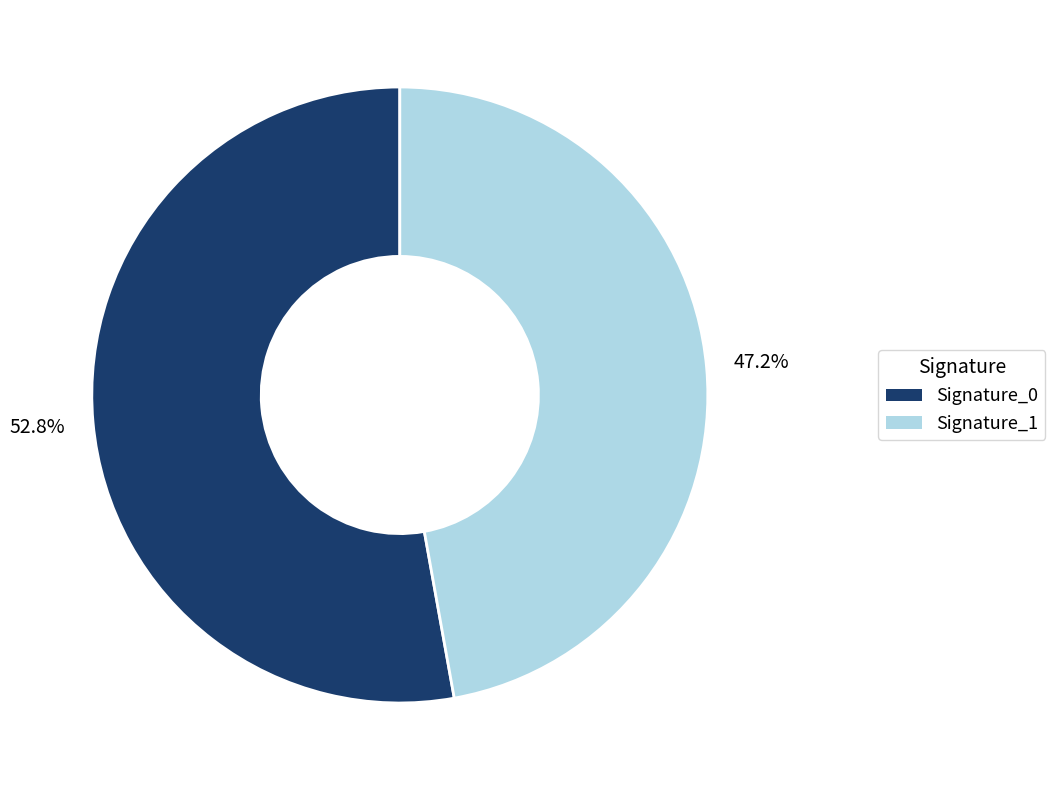

What is the ratio of the value at Signature_0 to the value at Signature_1?

1.1